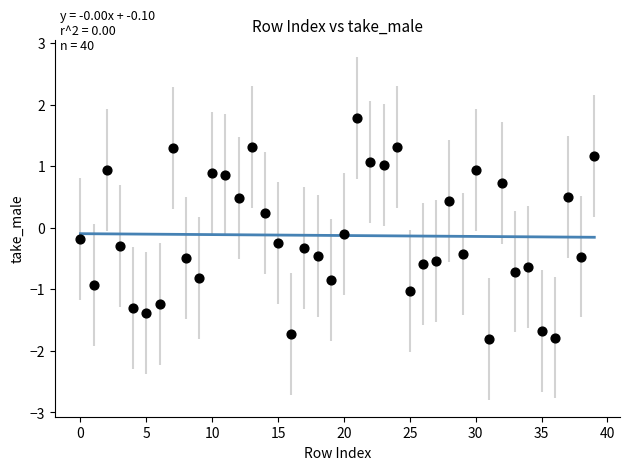

How many points are shown in the scatter plot?

40